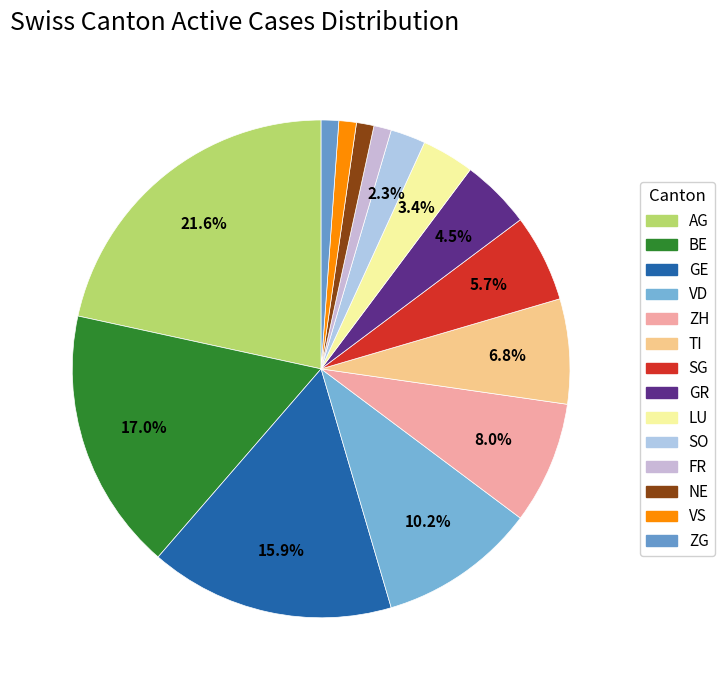

Which slice is the largest?

AG